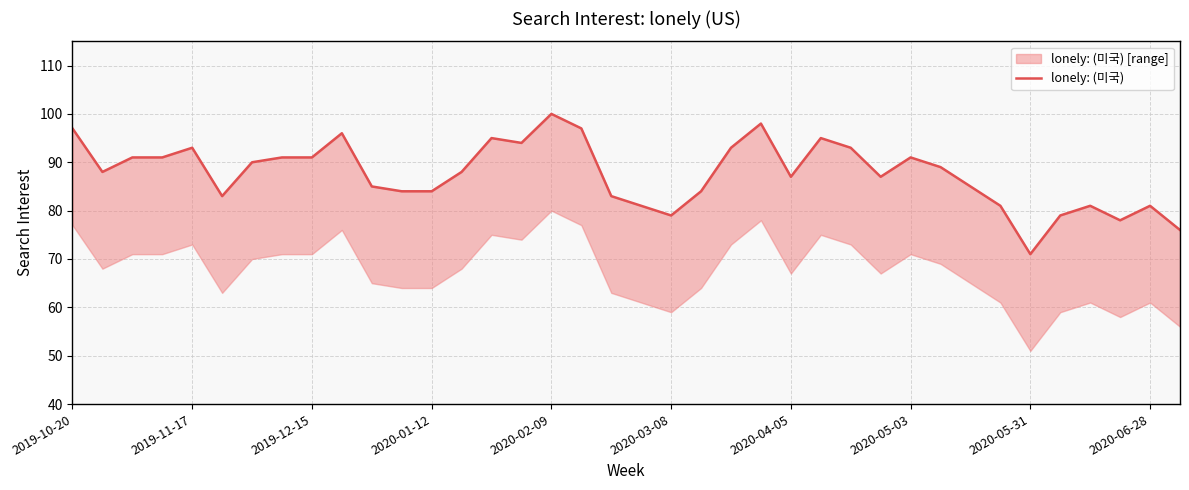

What is the difference between the maximum and minimum values?

29